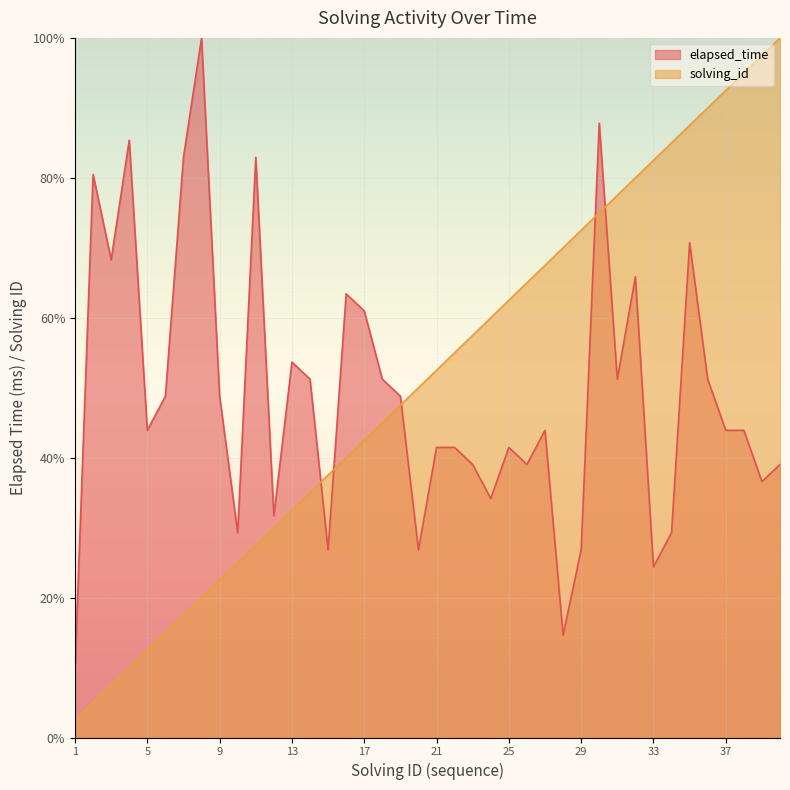

How many intersections are there between elapsed_time and solving_id?

5